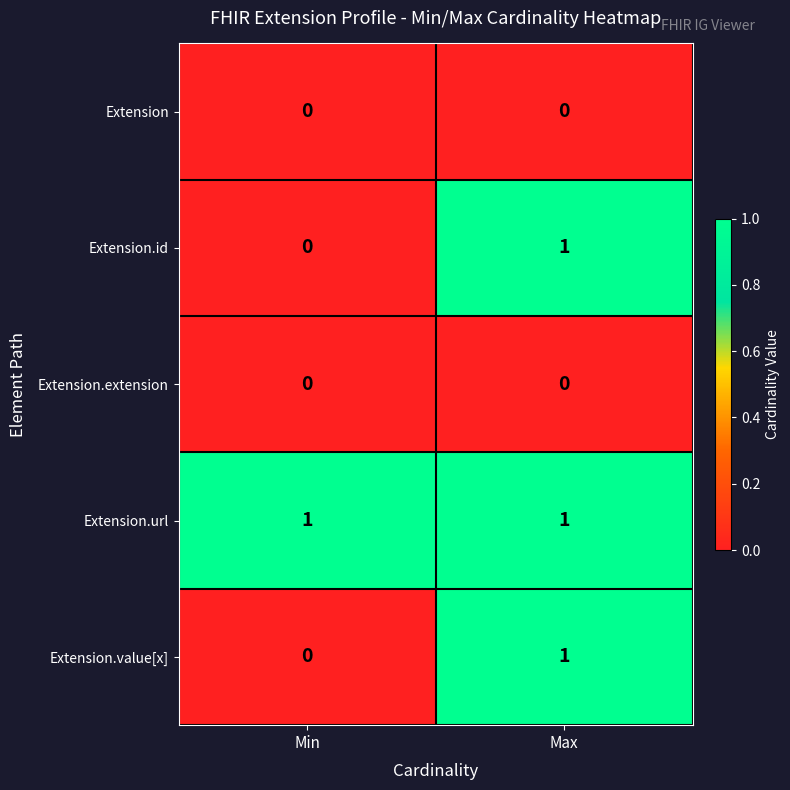

Reading left to right, list all the values displayed in this chart.

Extension: Min=0	Max=0
Extension.id: Min=0	Max=1
Extension.extension: Min=0	Max=0
Extension.url: Min=1	Max=1
Extension.value[x]: Min=0	Max=1